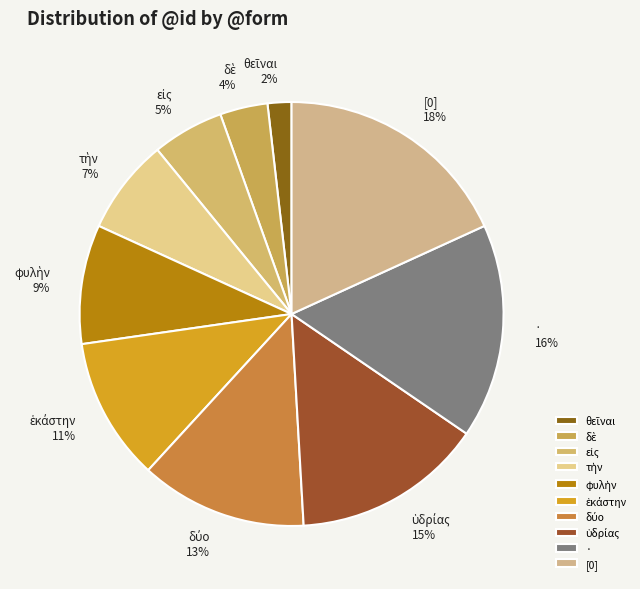

Does any single category account for the majority?

No